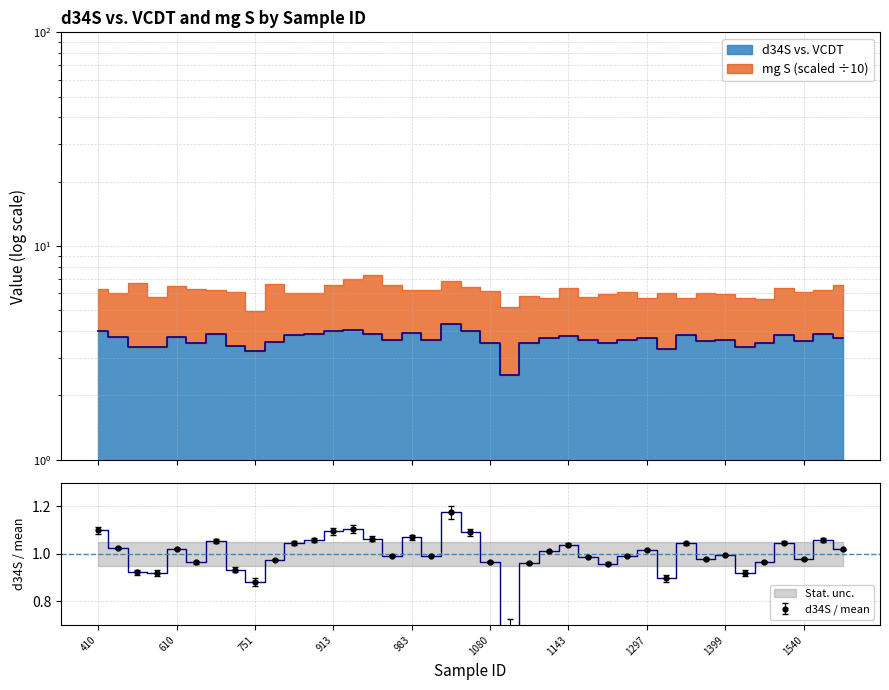

What is the difference between the second highest and second lowest values?

0.8